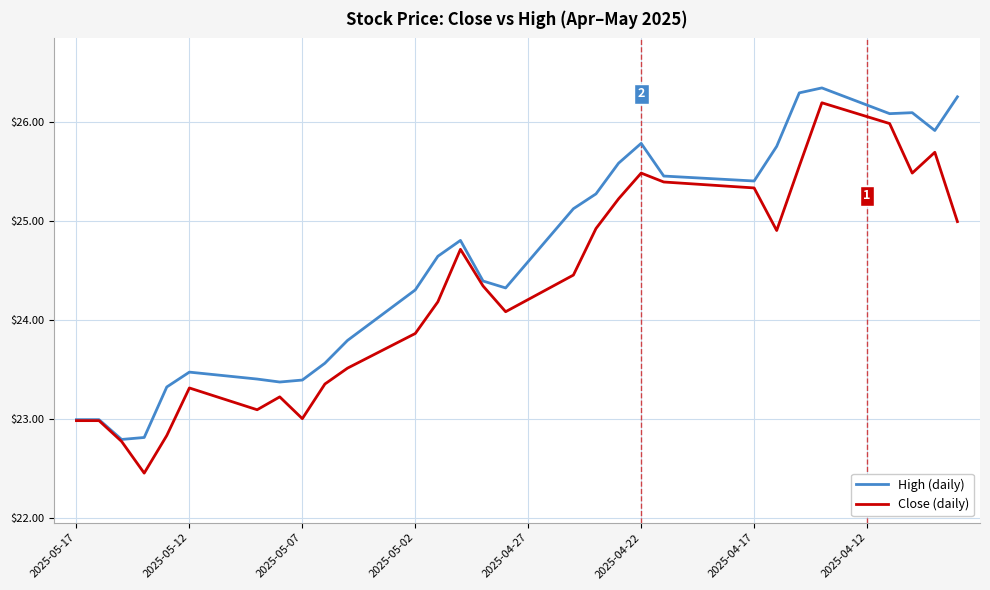

List the series in order of their peak value, lowest first.

Close (daily), High (daily)